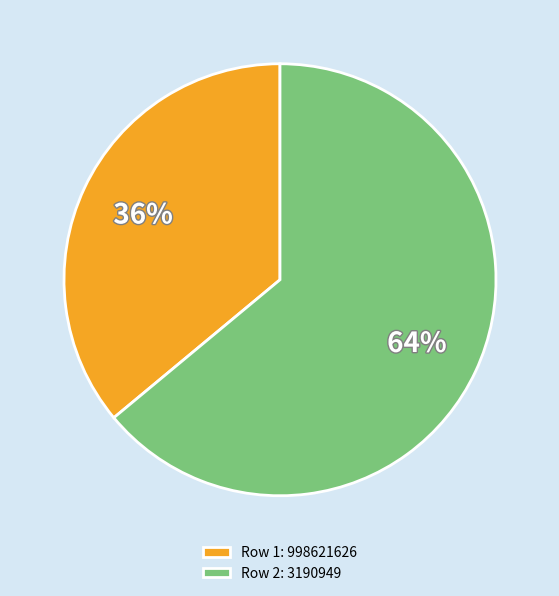

To the nearest percent, what is the difference between the largest and smallest slice percentages?

28%